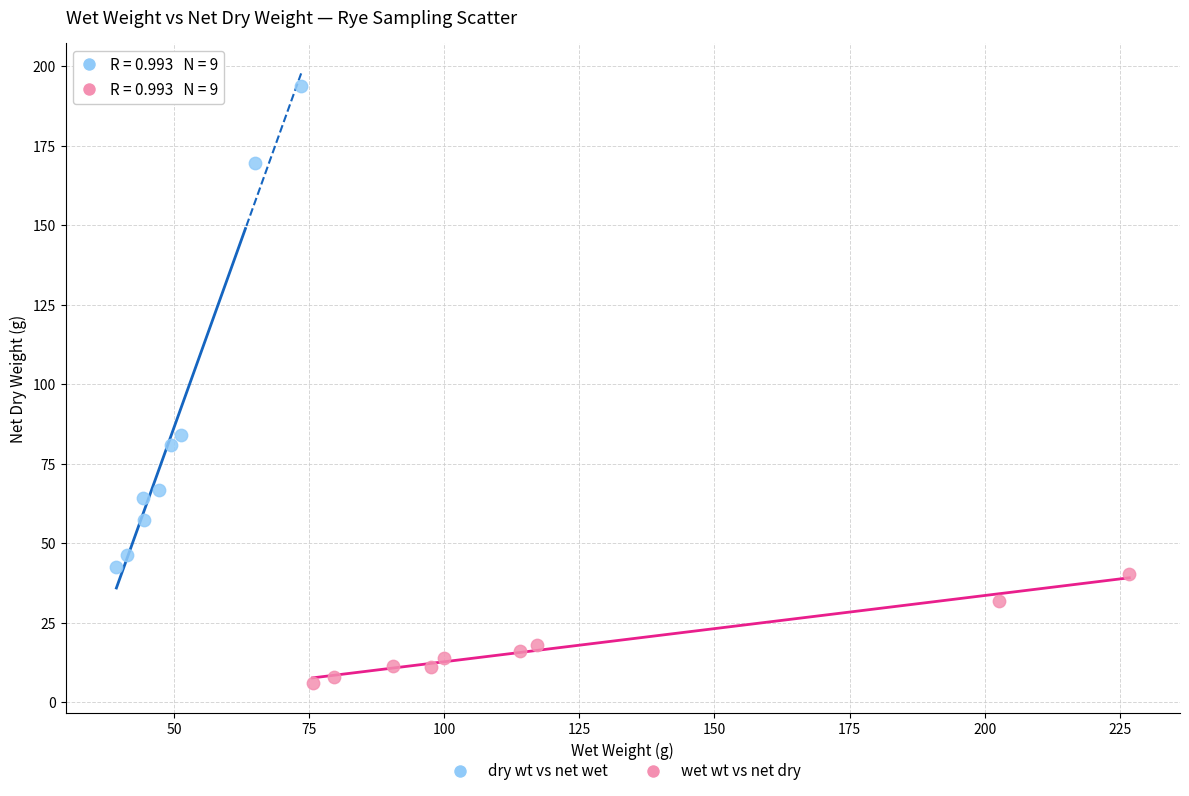

Which series contains the highest Y value?

dry wt vs net wet